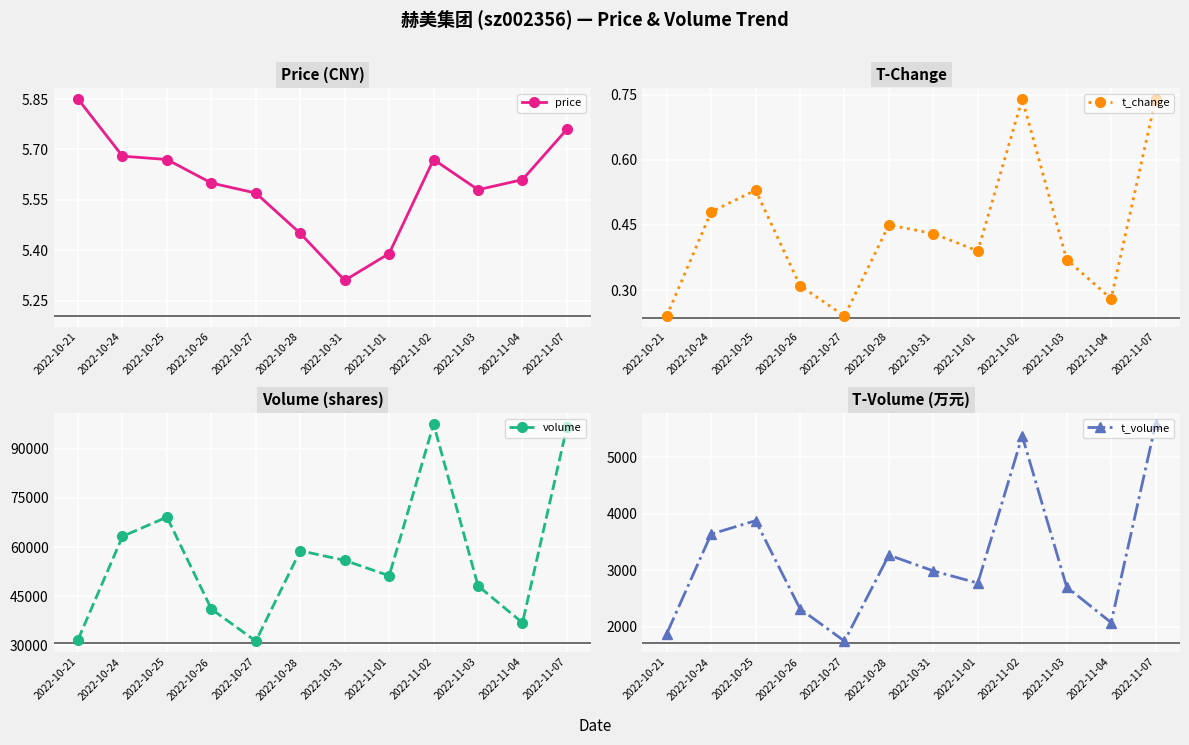

Which has a higher value, 2022-11-04 or 2022-10-31?

2022-11-04